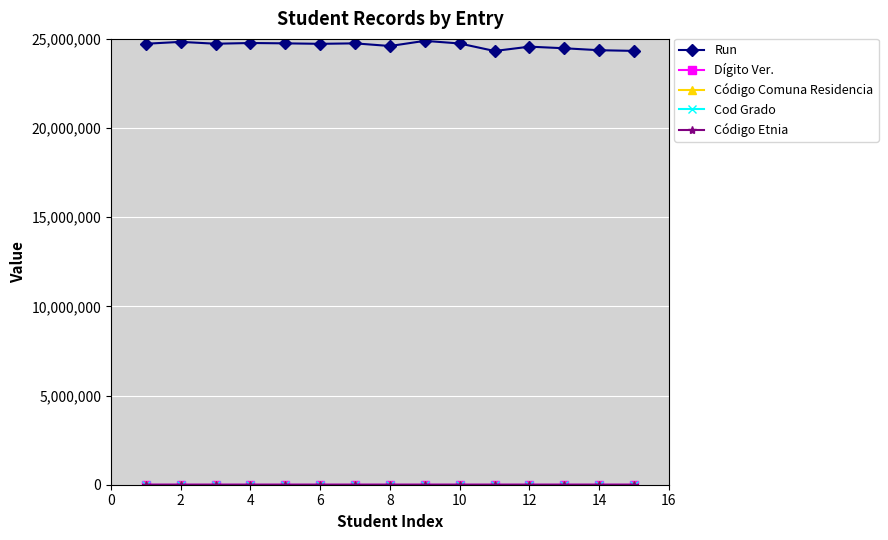

Which series has the largest total across all categories?

Run